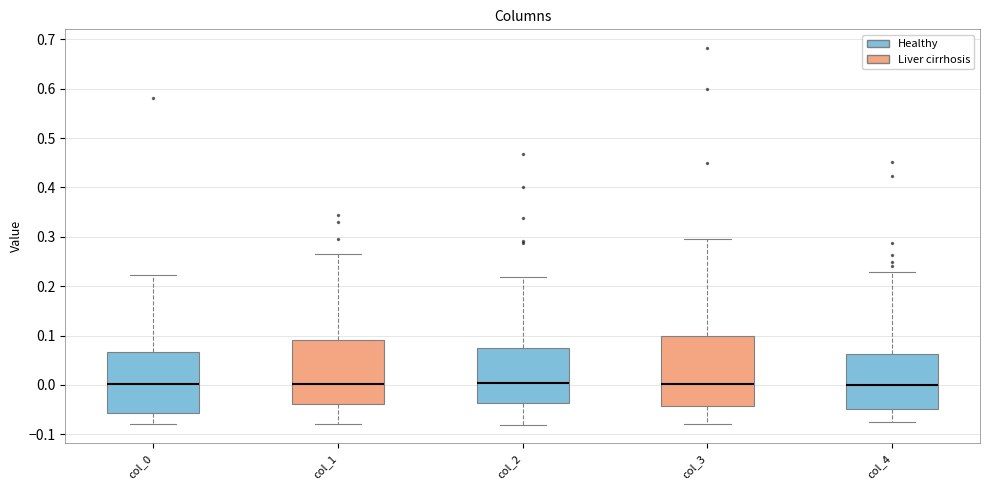

Where does the median line of the box for col_3 sit on the y-axis? The values are not printed on the chart, so give them approximately, as read against the axis.

0.00